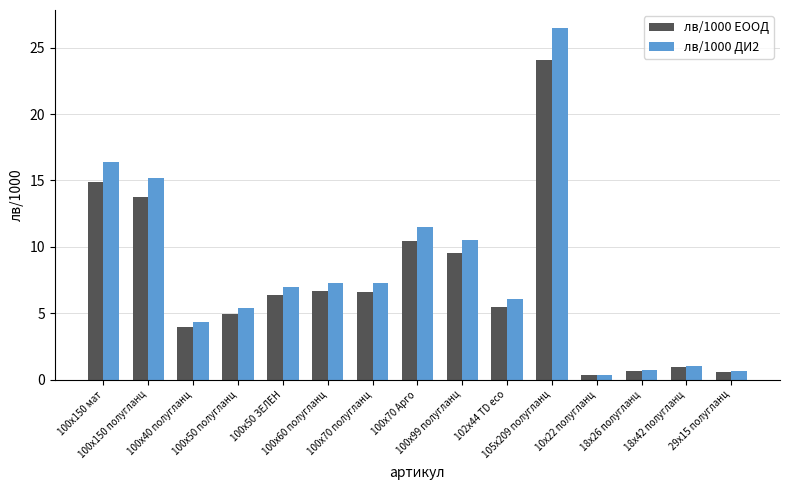

Are the bars horizontal?

No